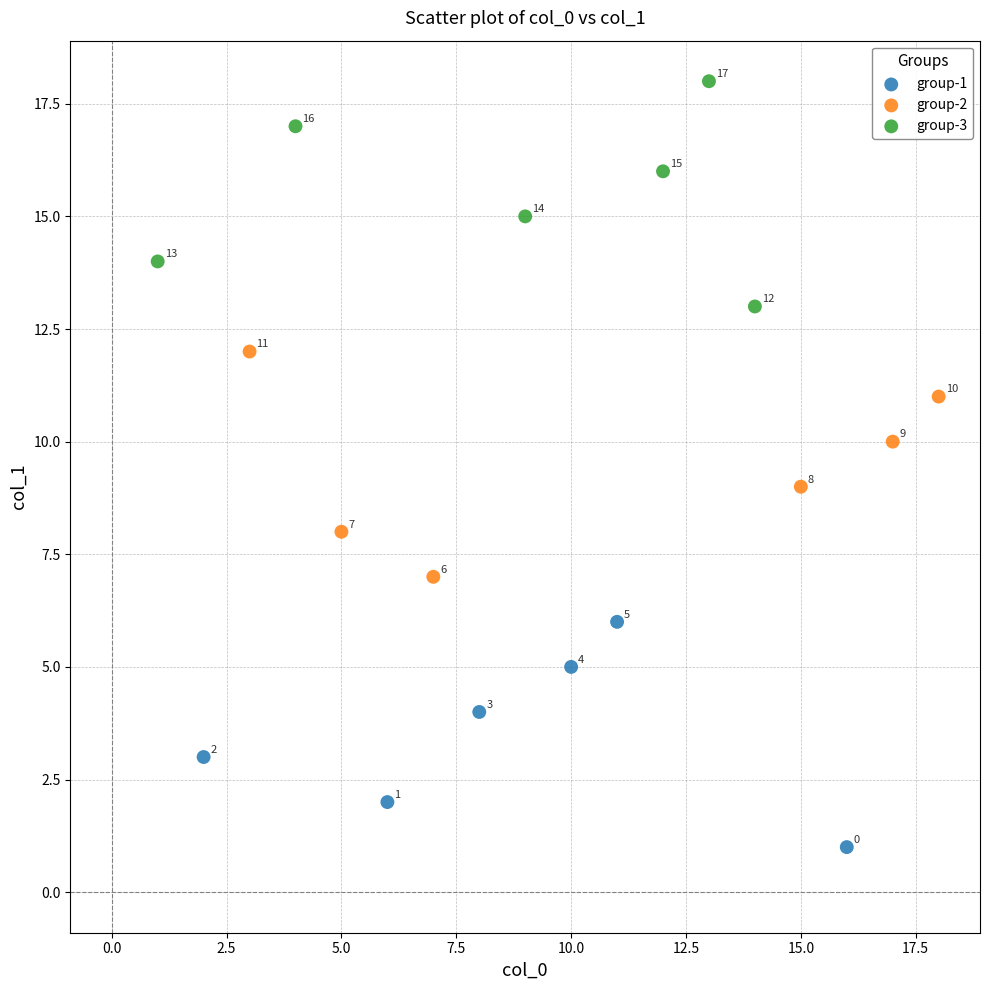

Which series reaches the minimum Y coordinate?

group-1